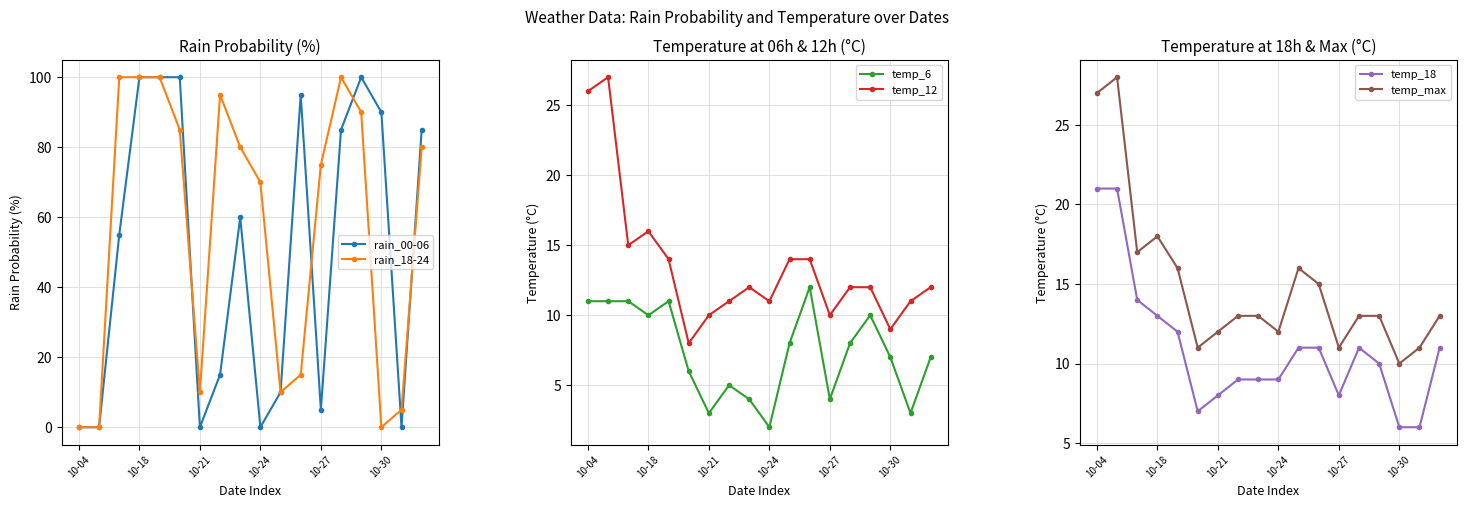

What is the difference between the temp_18 values at 16 and 17?

5